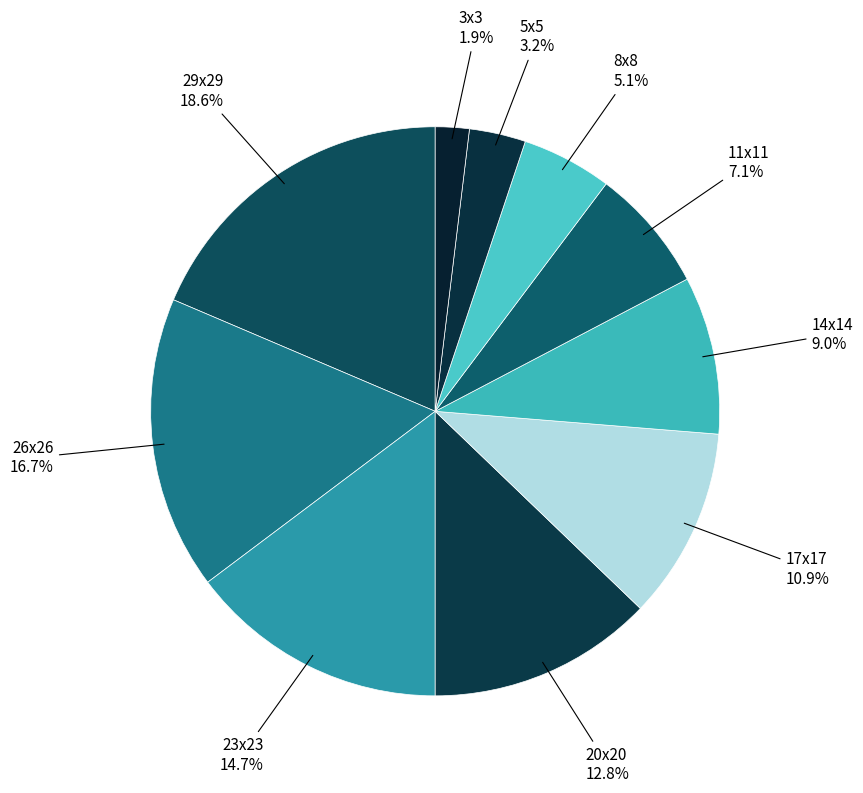

Does 3x3 represent more than half of the total?

No